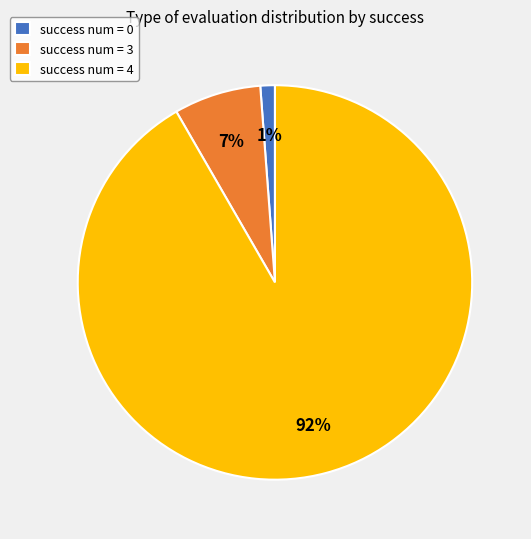

Is the sum of success num = 0 and success num = 3 greater than half?

No